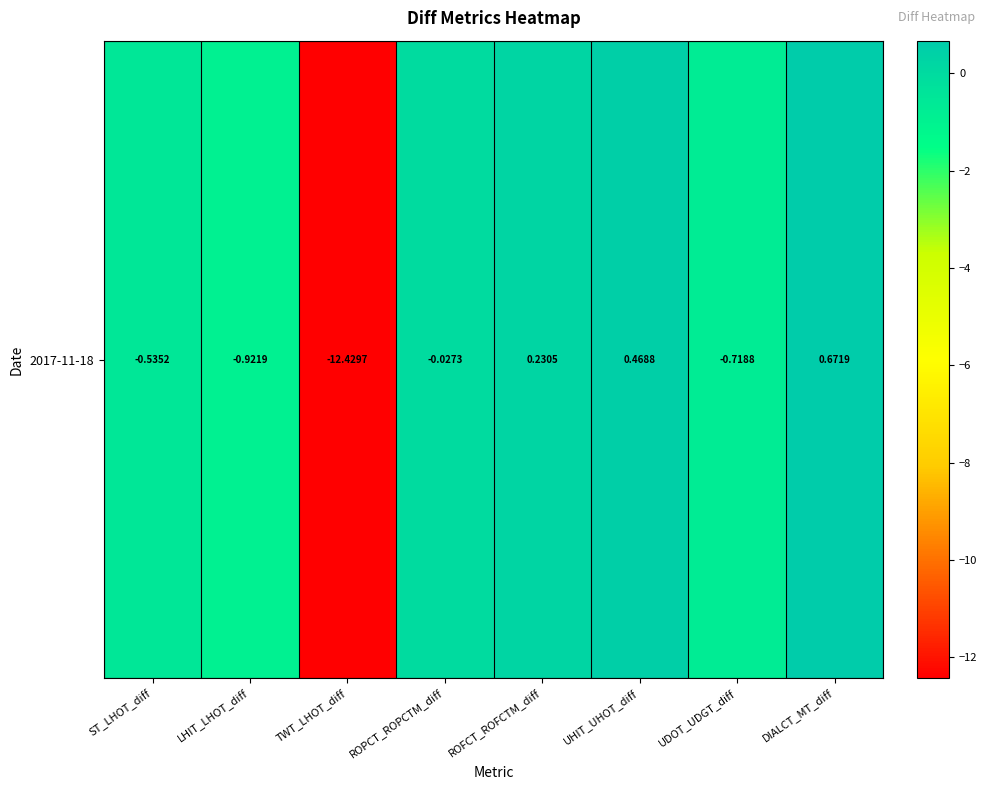

What is the smallest value displayed?

-12.4